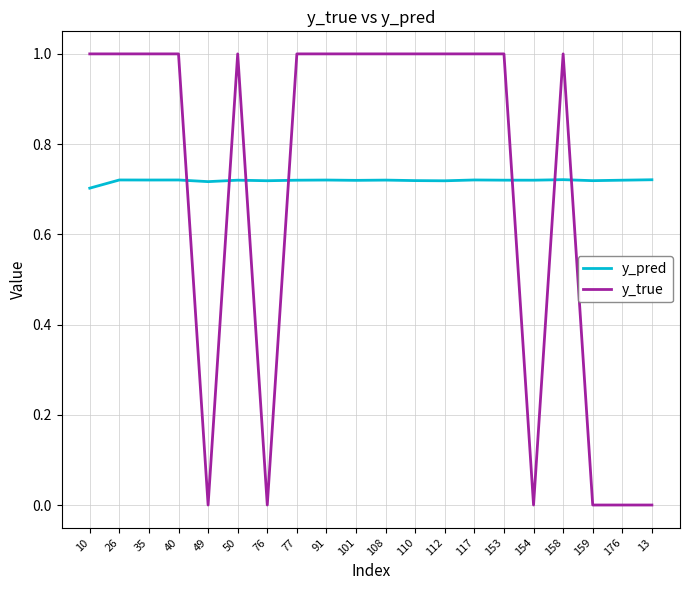

How many lines are shown in the chart?

2